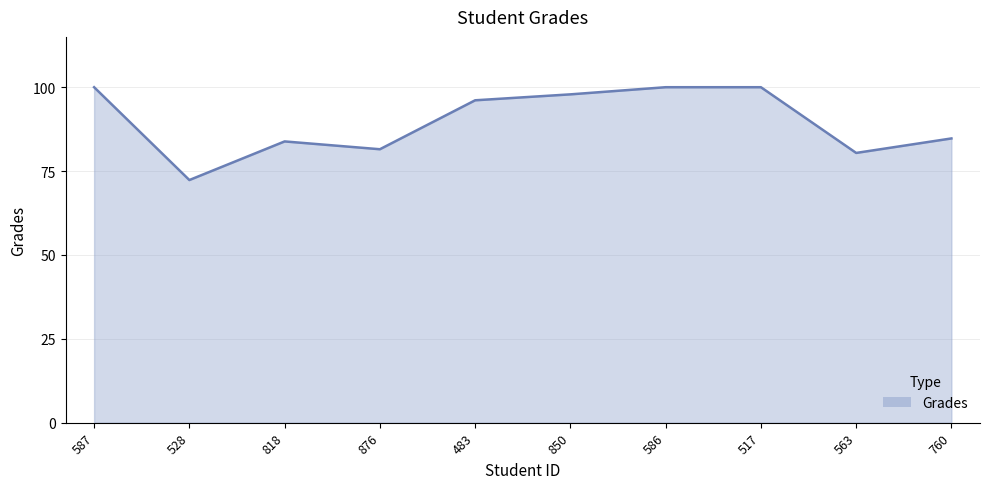

True or false: the data shows 97.9 at 850.

True